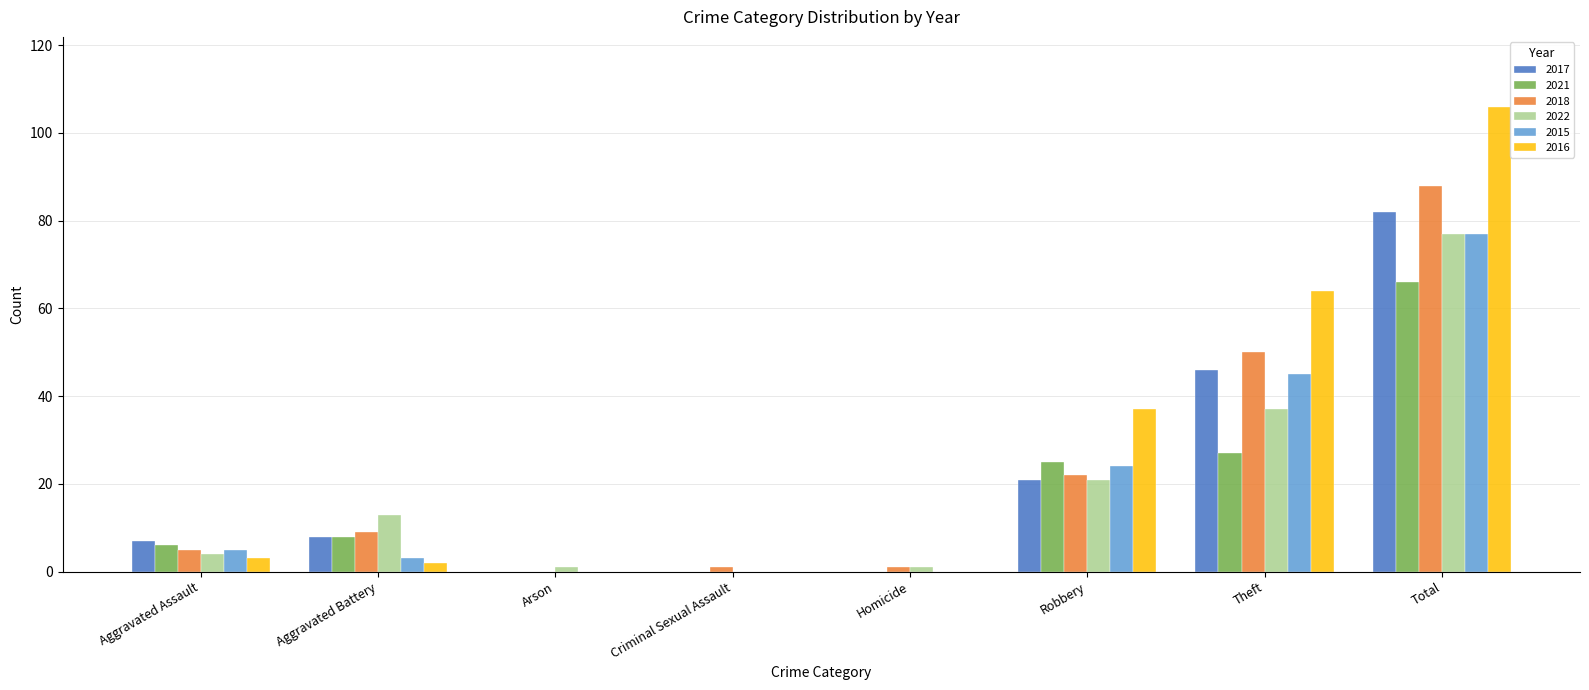

The 2017 series shows 56 at Arson. True or false?

False